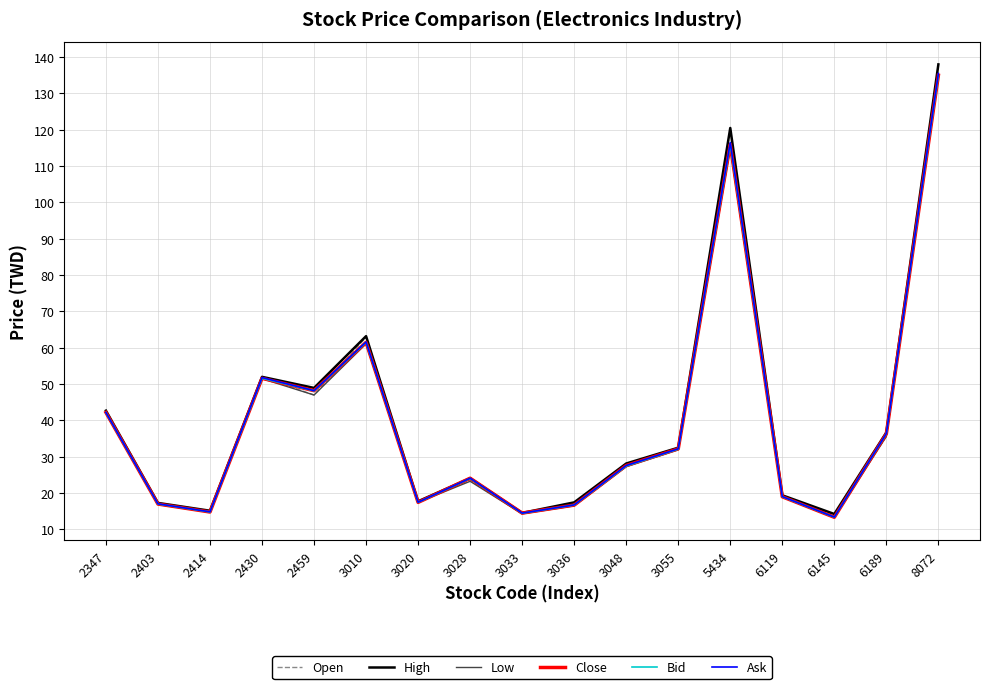

What is the total value across all series at 2430?

310.5